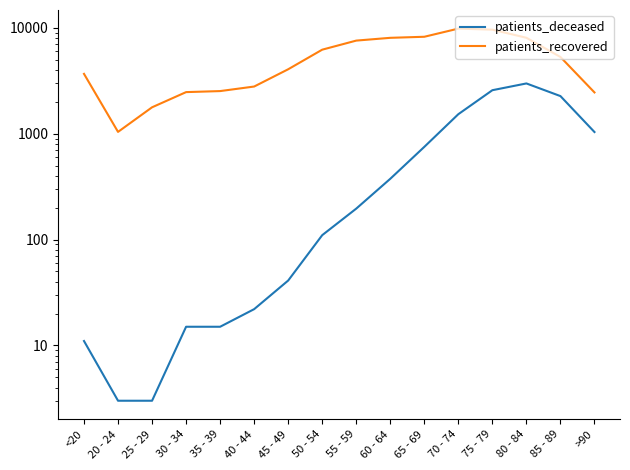

What is the minimum value shown in the chart?

3